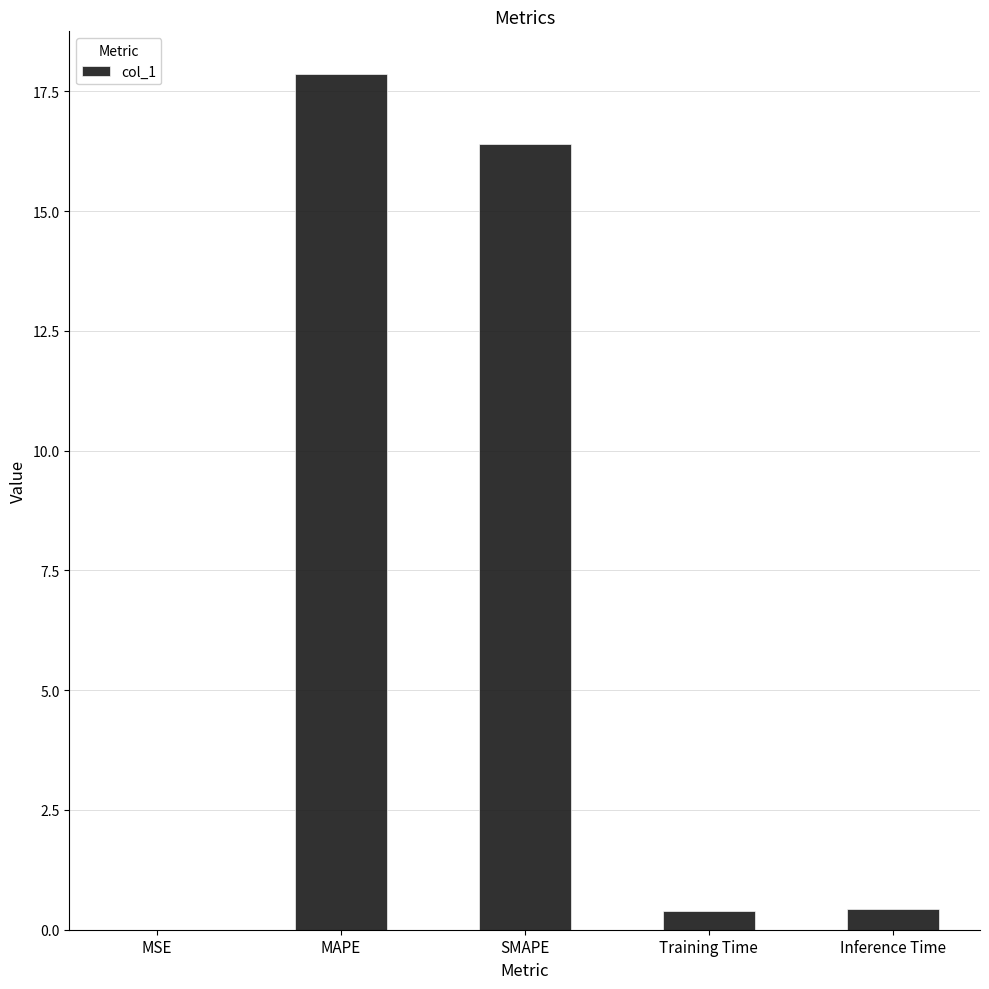

What is the sum of all values?

35.1